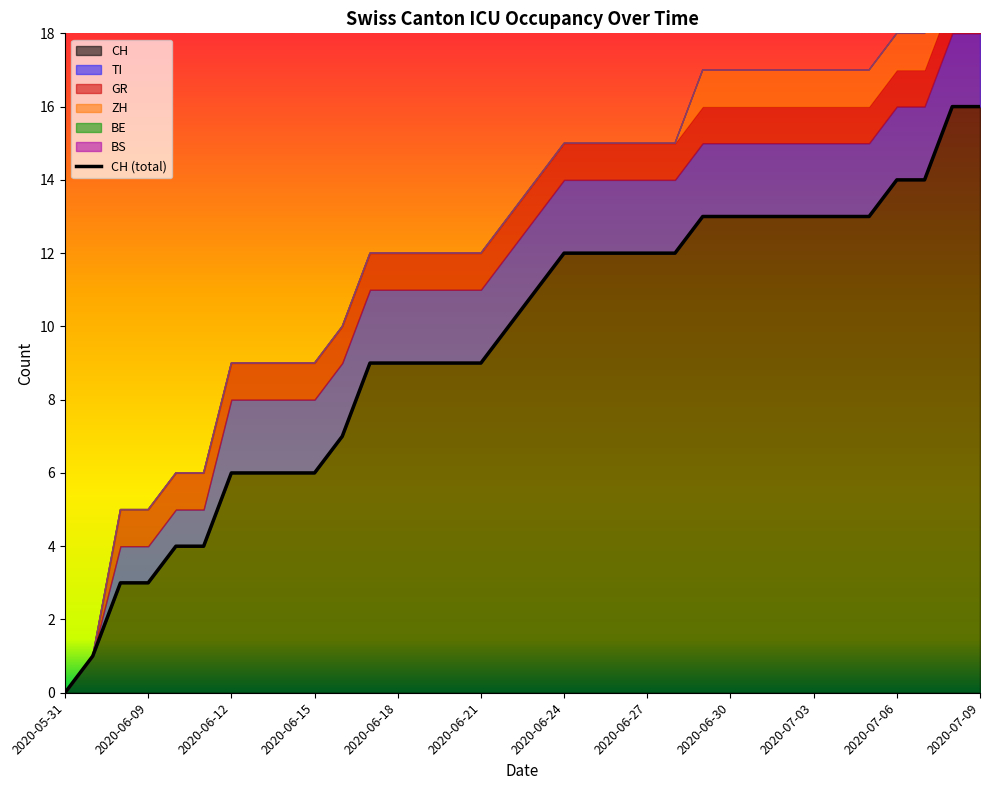

Is it true that ZH equals 0 at 2020-06-12?

True